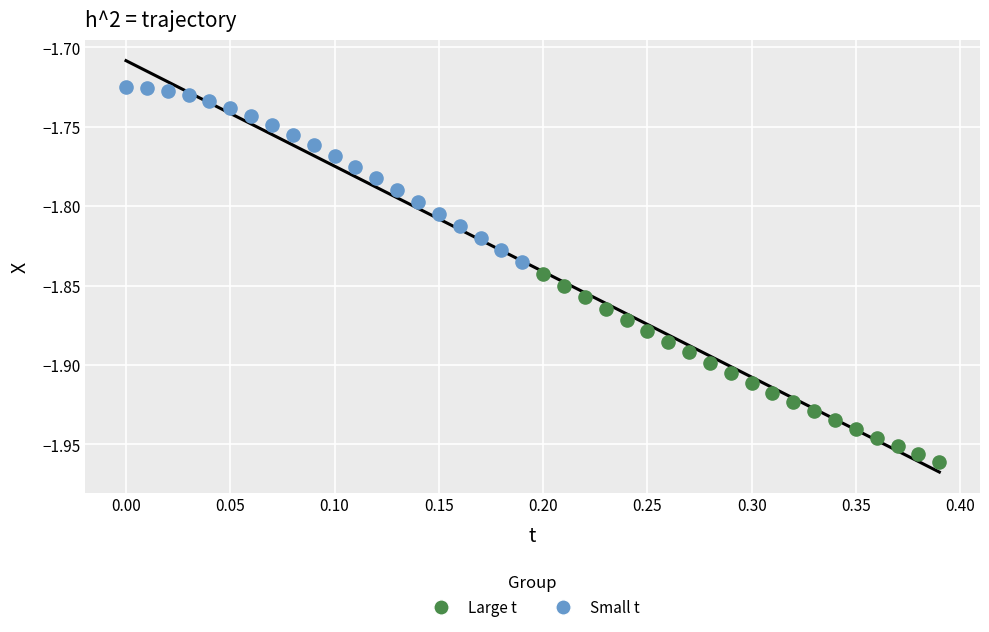

Which series contains the highest Y value?

Small t